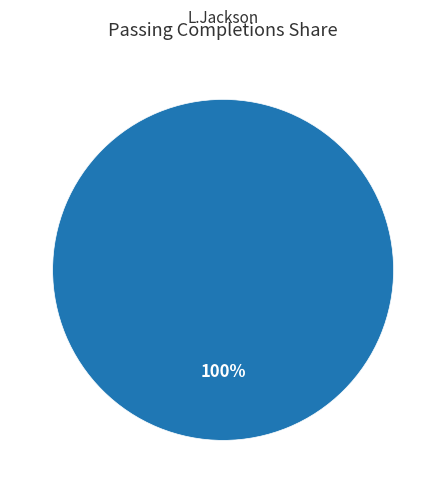

Does any single category account for the majority?

Yes